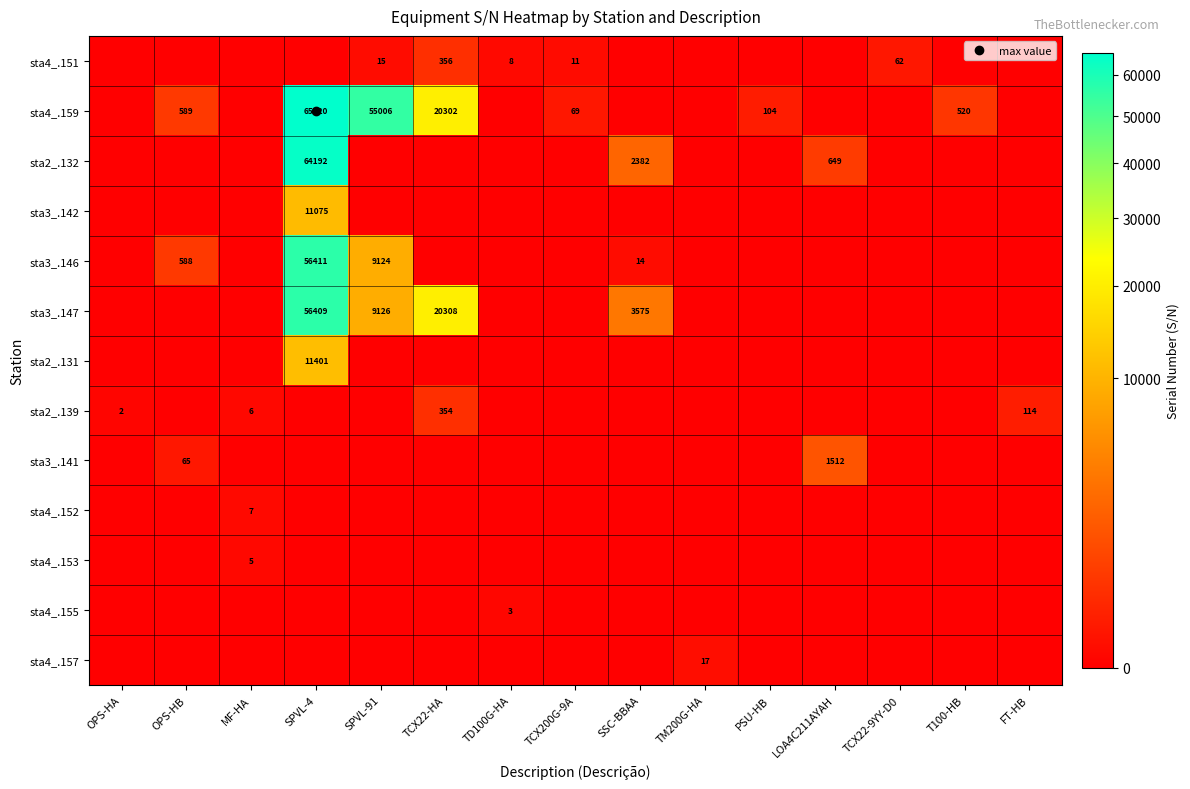

Rank the series by their maximum value, from highest to lowest.

sta4_.159, sta2_.132, sta3_.146, sta3_.147, sta2_.131, sta3_.142, sta3_.141, sta4_.151, sta2_.139, sta4_.157, sta4_.152, sta4_.153, sta4_.155